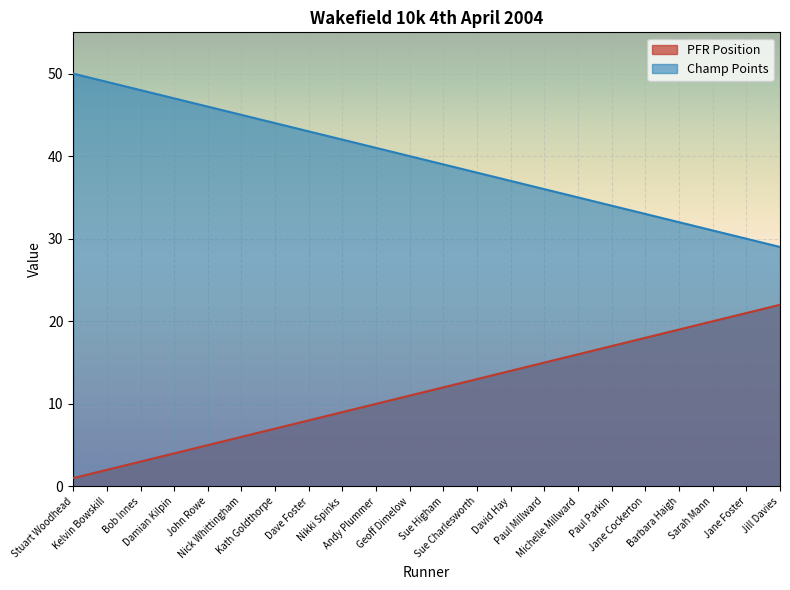

What value does the PFR Position series have at Andy Plummer?

10